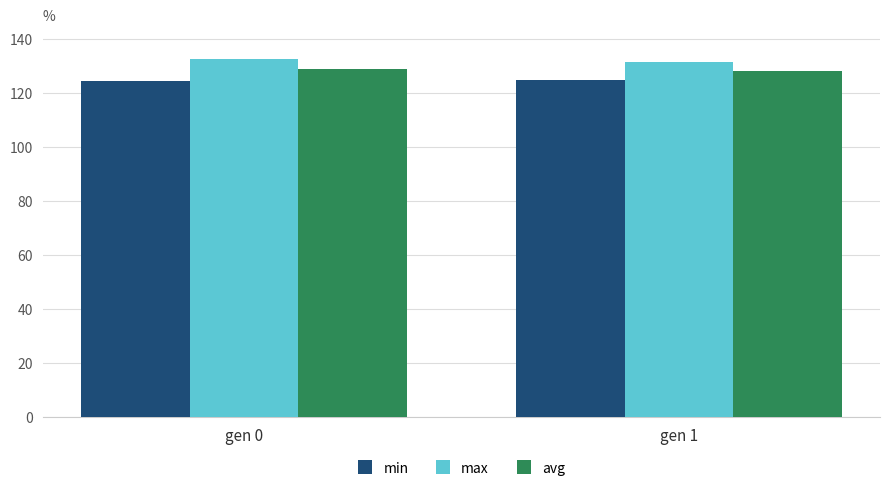

What is the spread (max minus min) of values at gen 0?

7.9